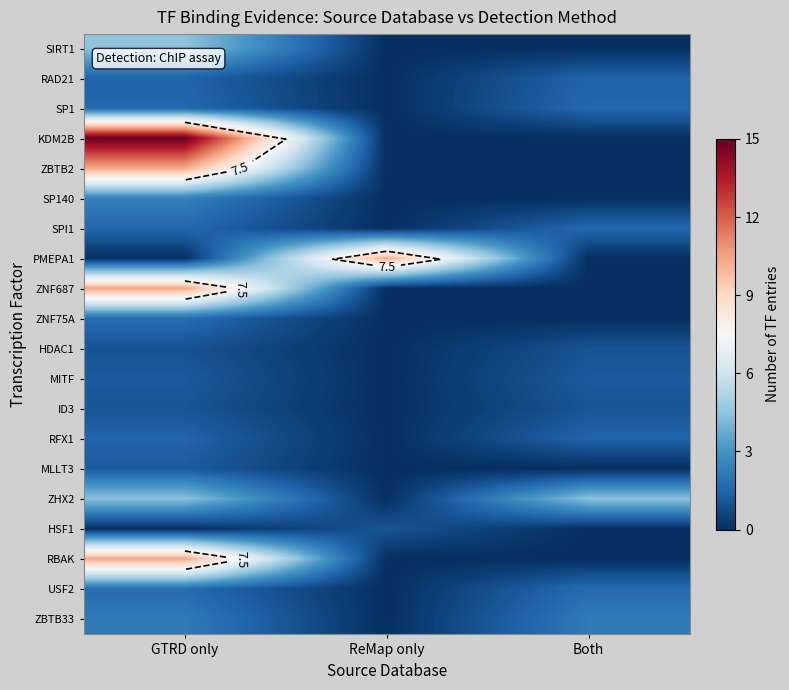

The HDAC1 series shows -0.7 at ReMap only. True or false?

False